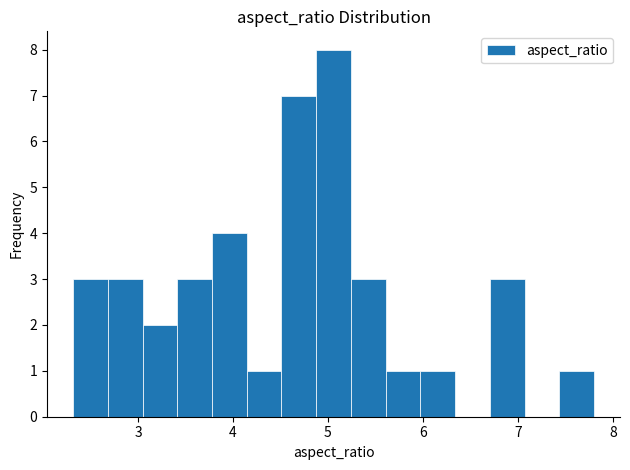

Around what value on the x-axis is the tallest bar? Give the approximate position of its centre, as read against the axis.

5.1